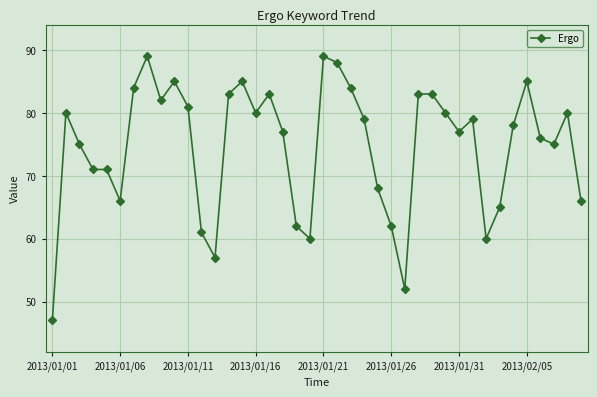

What is the value of the 34th point from the left?

65